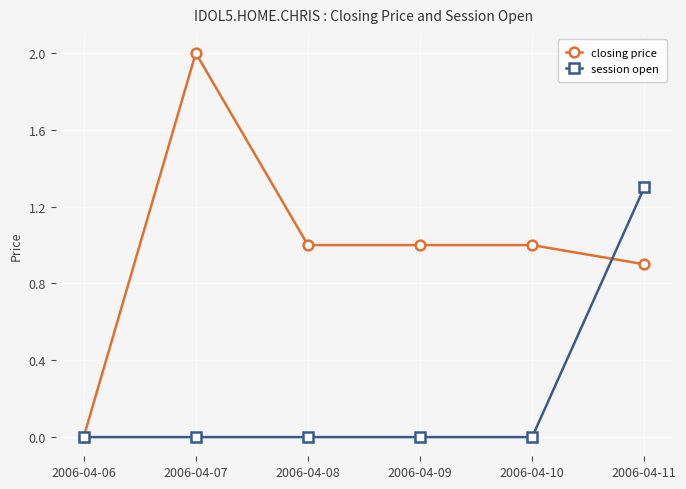

List the series in order of their overall mean, lowest first.

session open, closing price